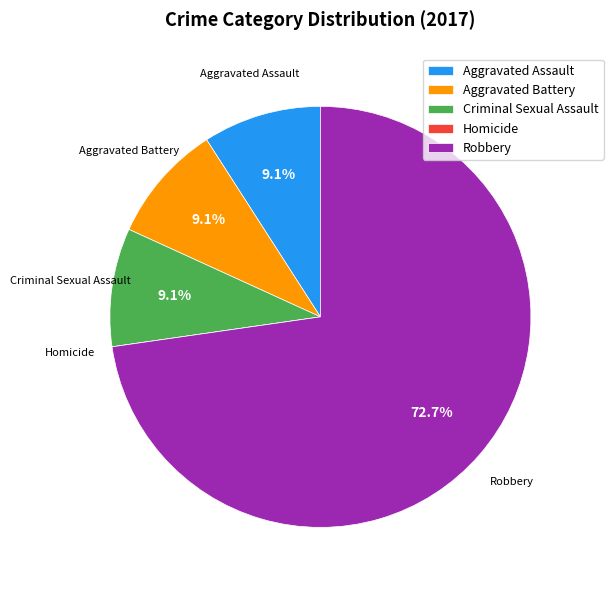

Which has a higher value, Aggravated Battery or Robbery?

Robbery